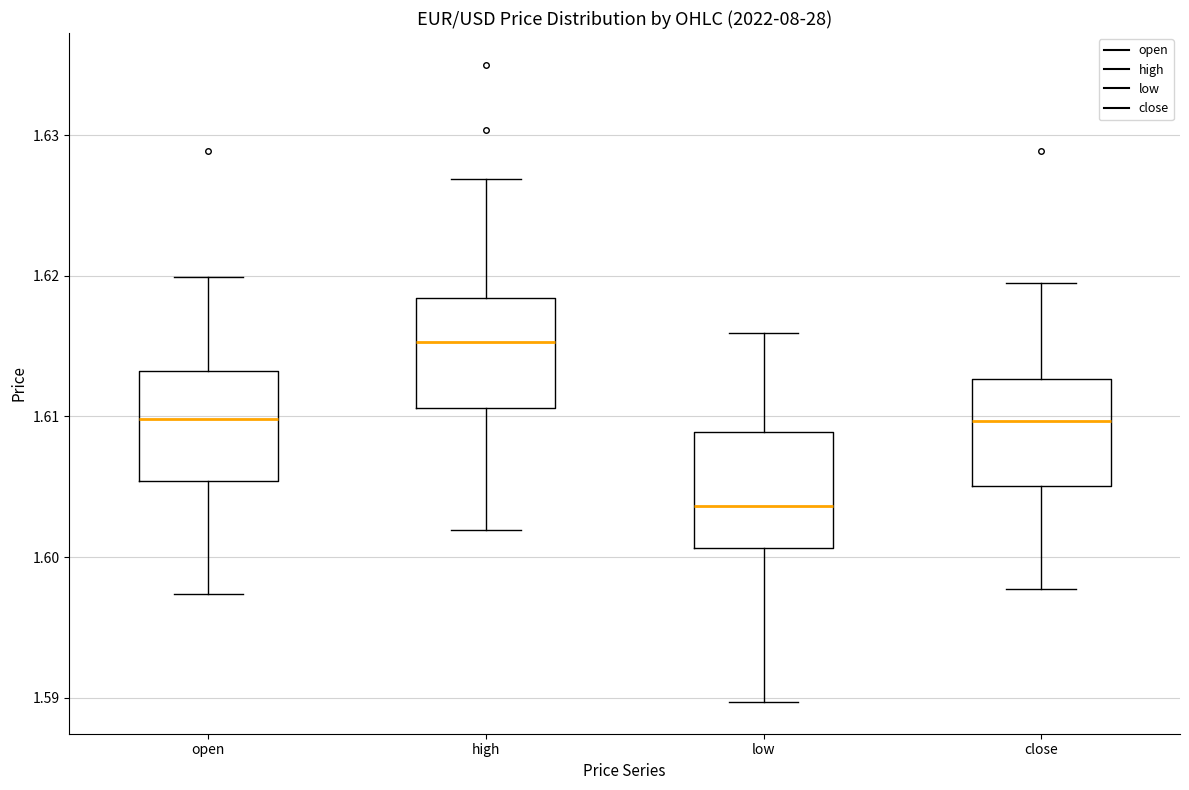

Which box has the lowest median line?

low